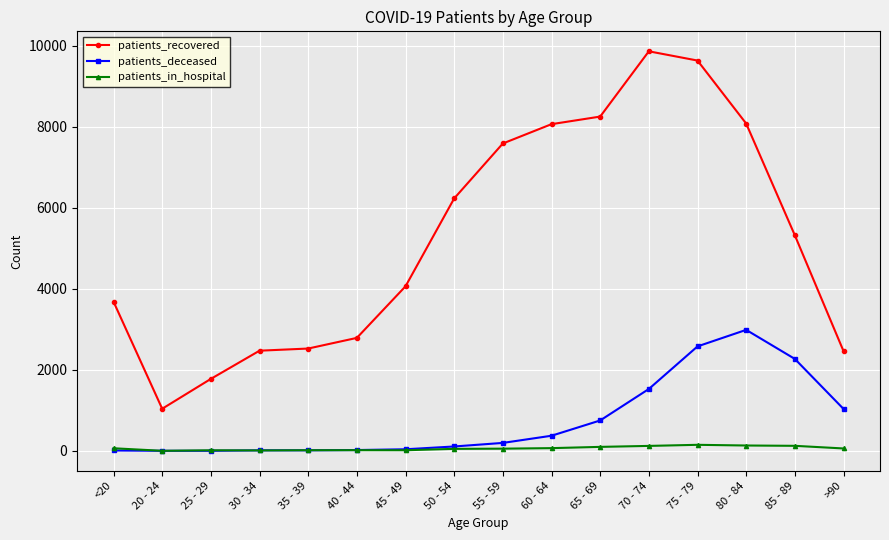

What is the label of the 11th point from the right?

40 - 44